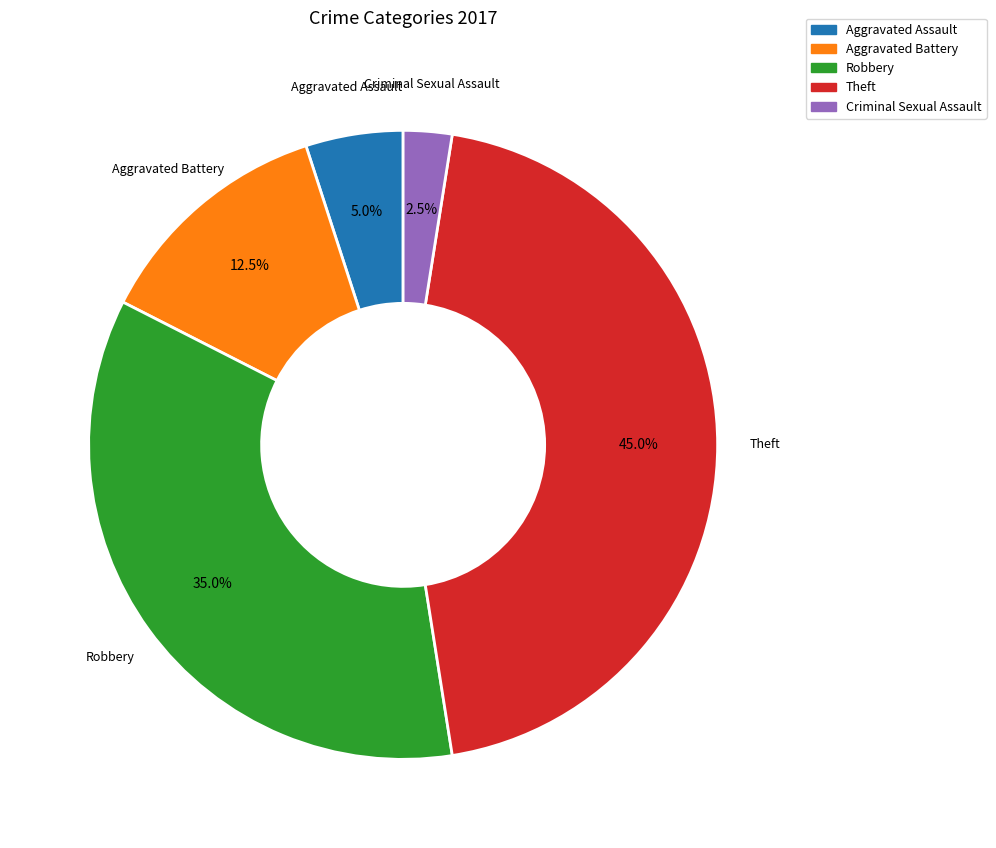

Approximately how many times larger is the value at Theft compared to Criminal Sexual Assault?

18.0